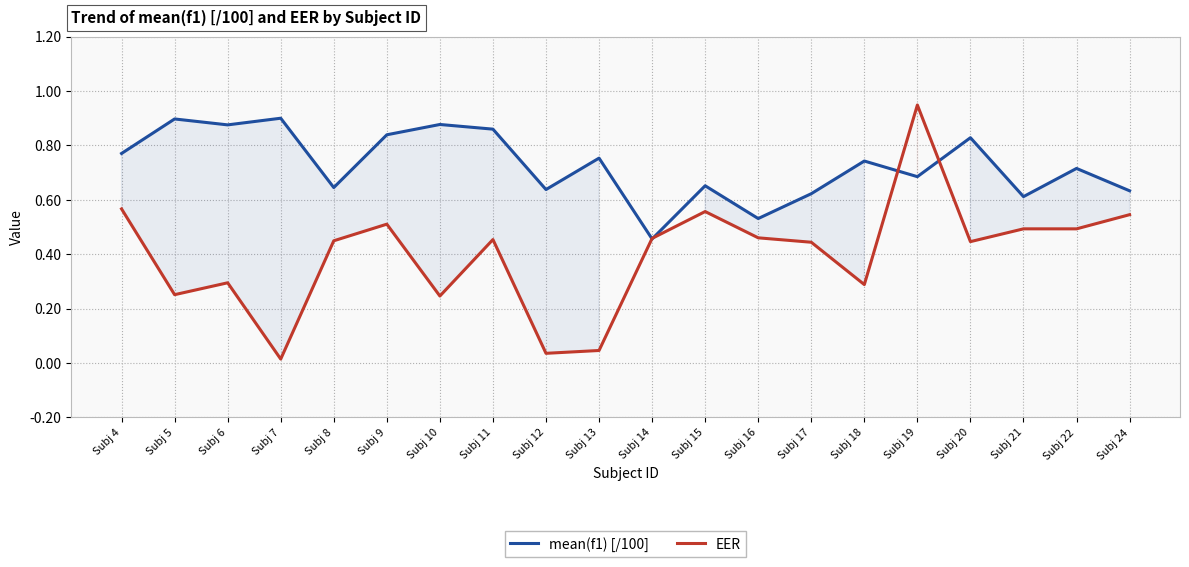

At which label does EER reach its minimum?

Subj 7